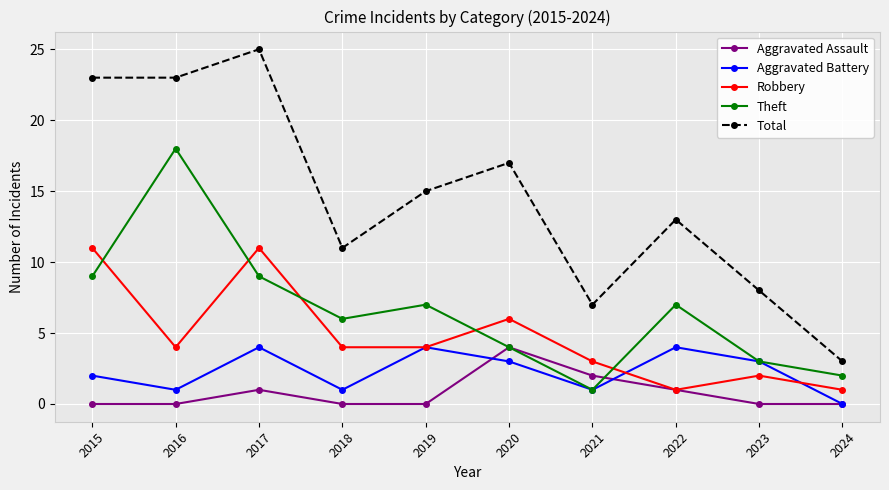

At which label does Total first exceed 15?

2015